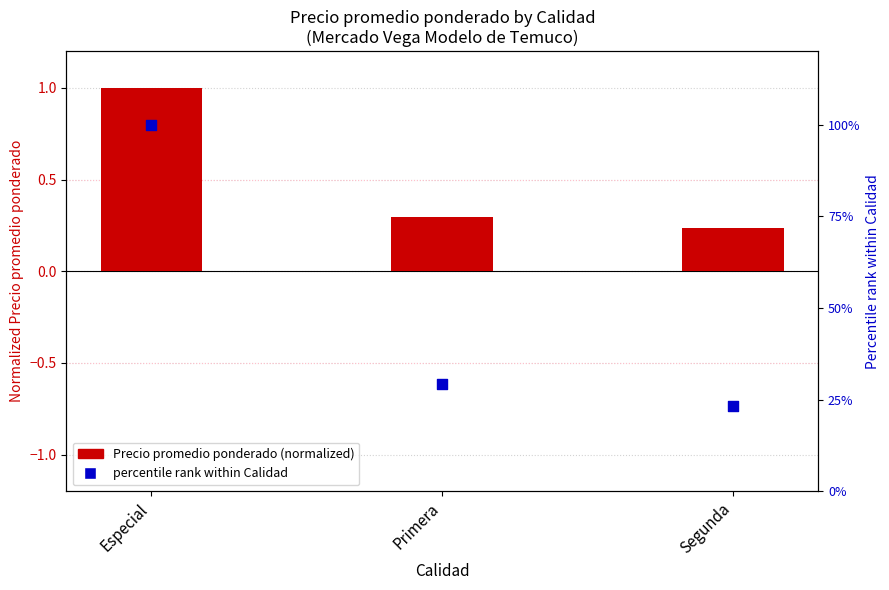

What is the total value across all series at Especial?

101.0